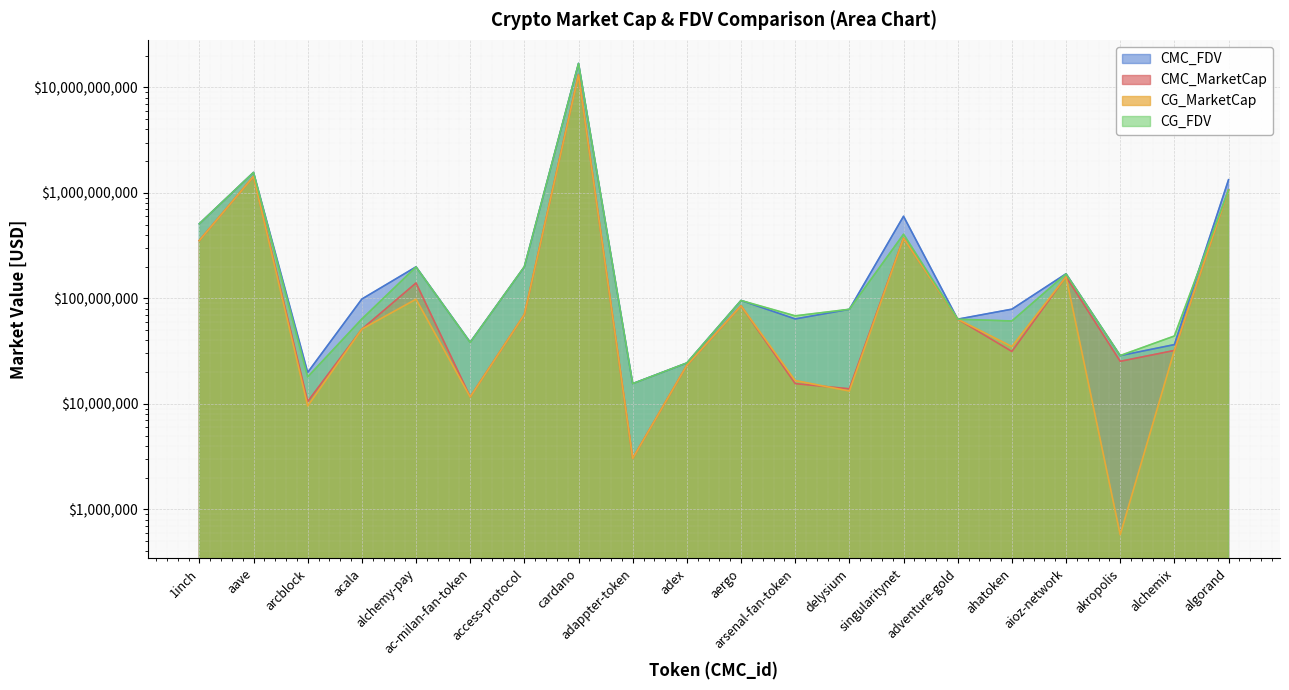

At which category is the sum across all series the highest?

cardano